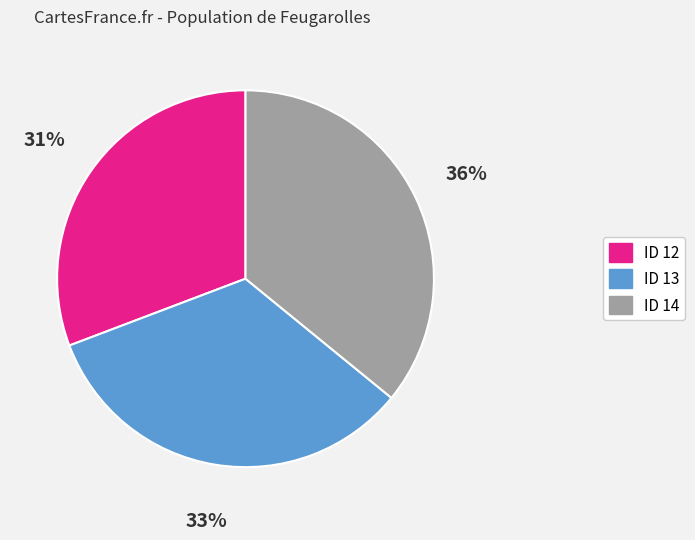

Is the sum of ID 14 and ID 12 greater than half?

Yes